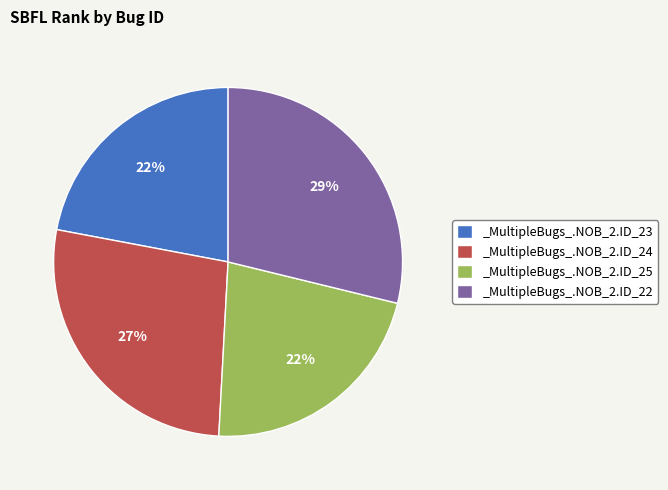

Between _MultipleBugs_.NOB_2.ID_24 and _MultipleBugs_.NOB_2.ID_23, which is larger?

_MultipleBugs_.NOB_2.ID_24